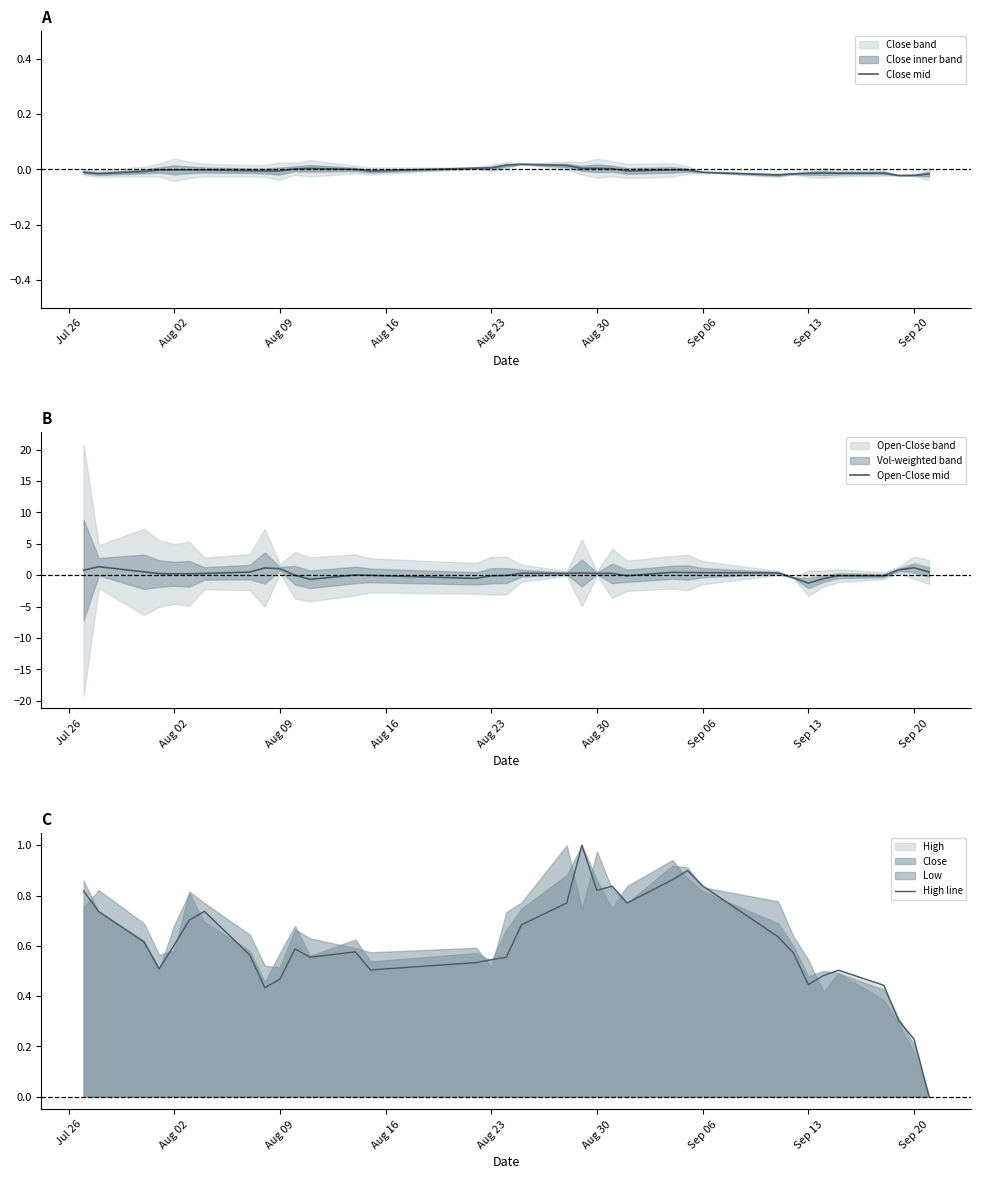

Which series has the largest total across all categories?

High line